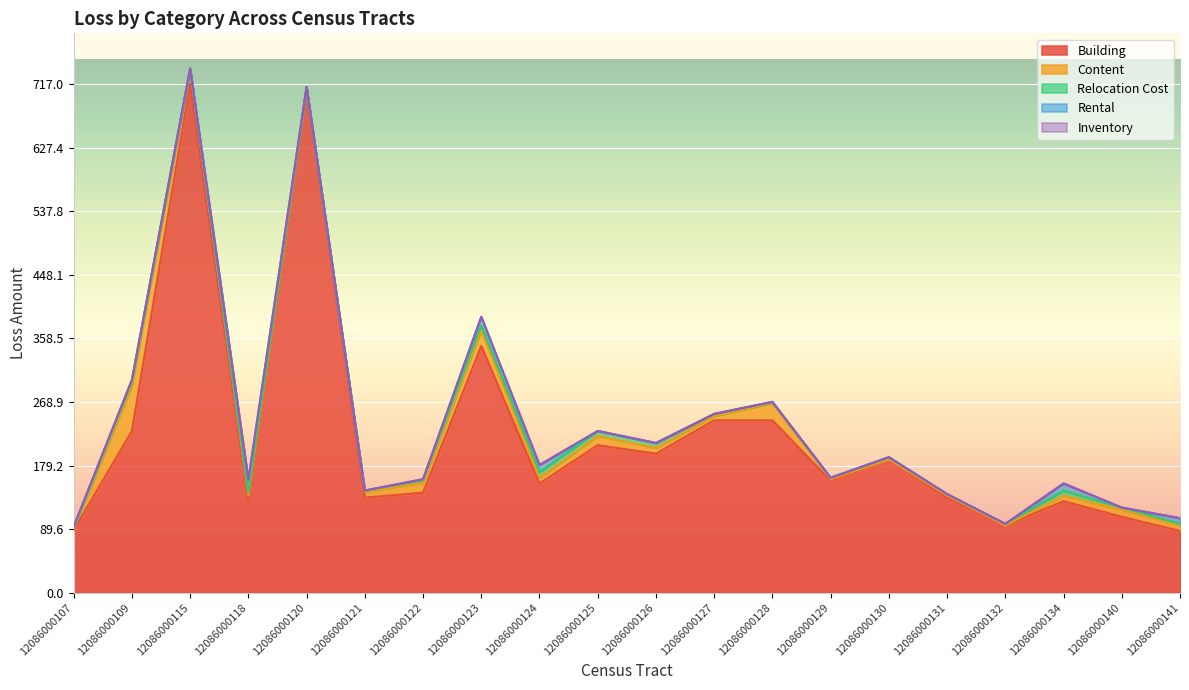

How many lines are shown in the chart?

5